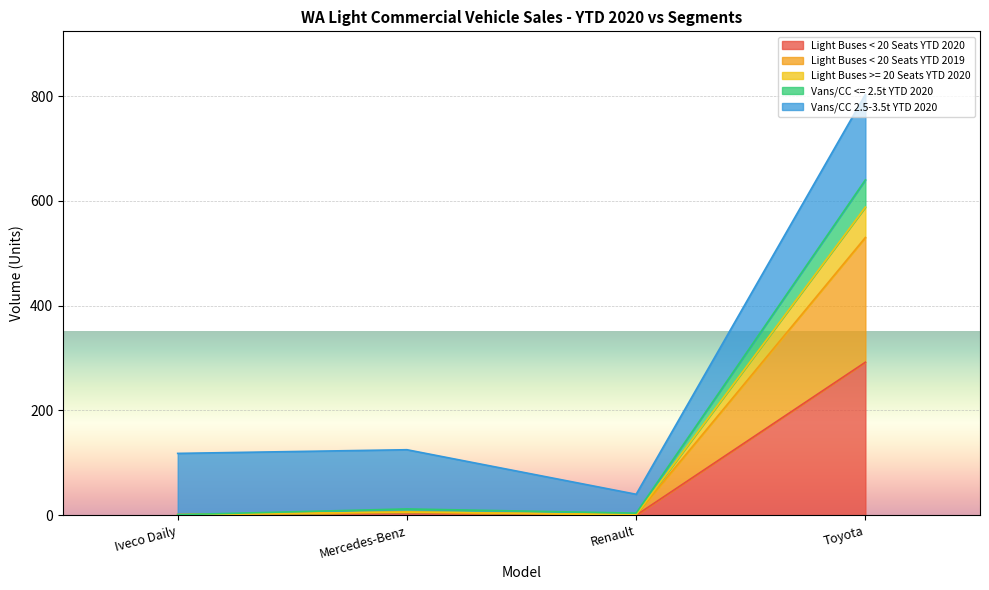

True or false: Light Buses < 20 Seats YTD 2019 and Vans/CC <= 2.5t YTD 2020 cross at least once.

False